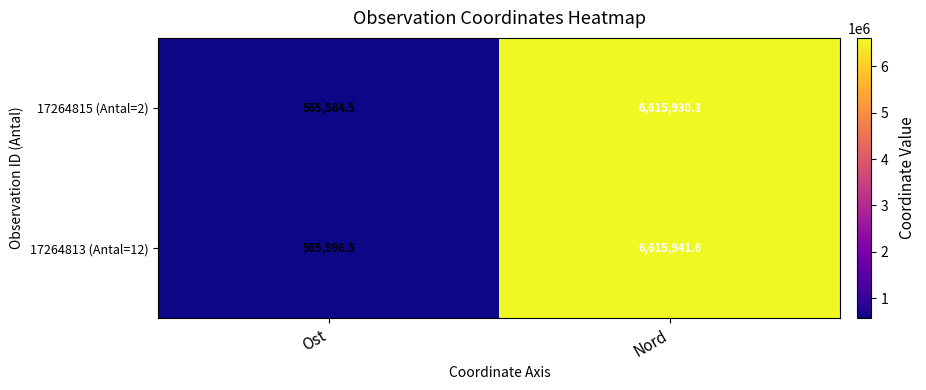

At which category is the sum across all series the highest?

Nord